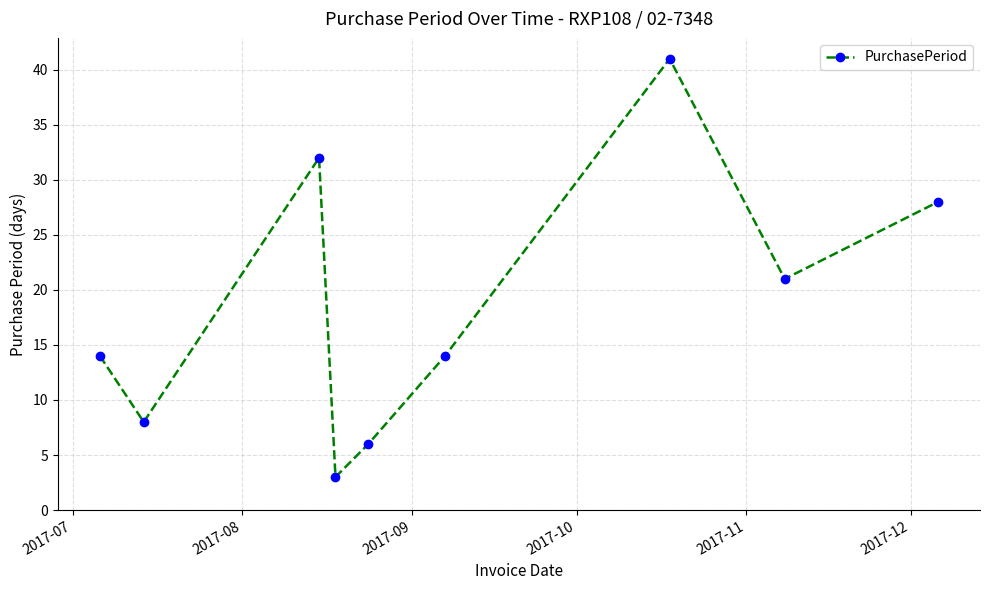

What is the value of the 1st point from the left?

14